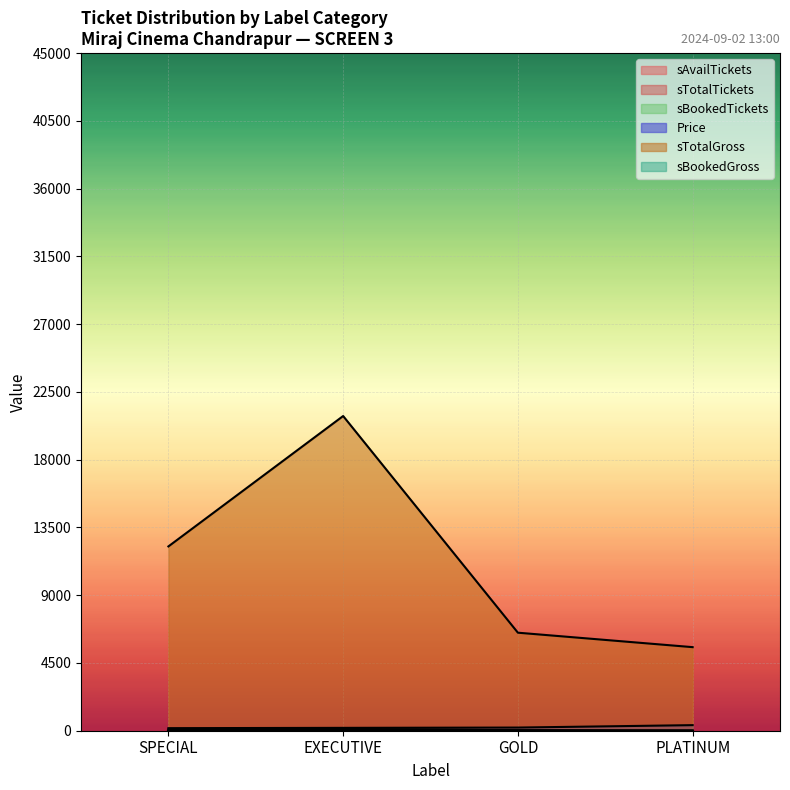

What is the value of the sTotalTickets point at the 2nd from the left?

110